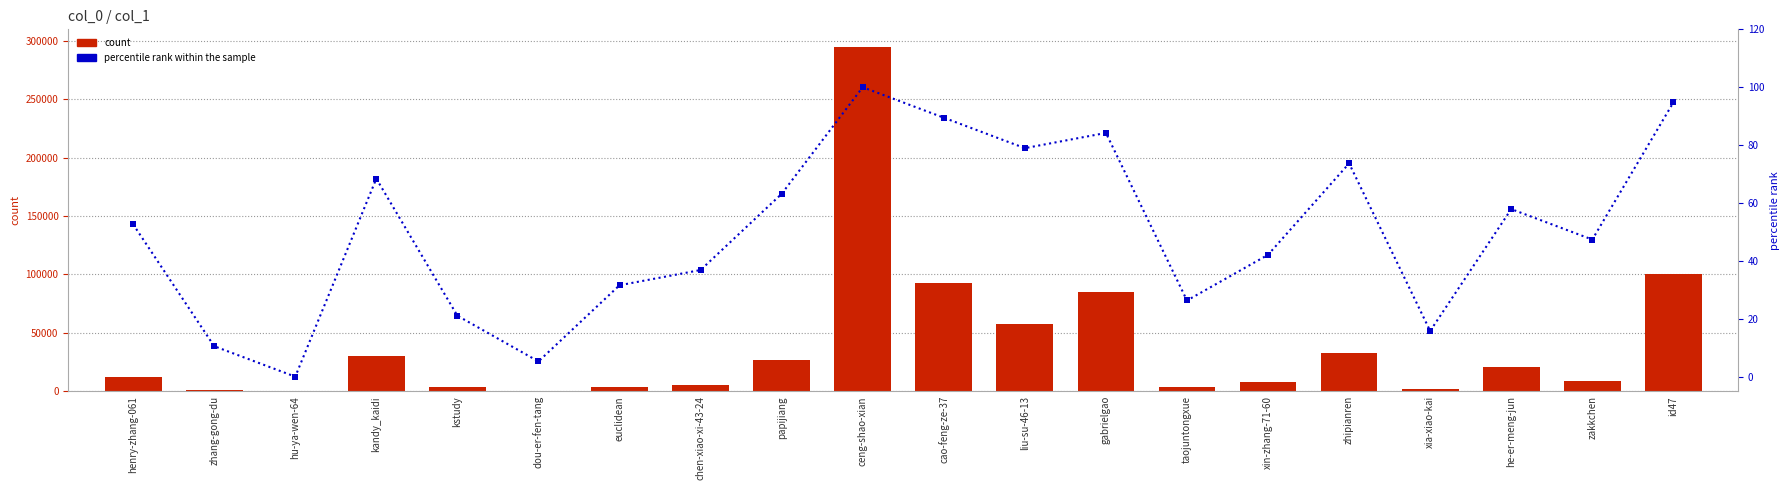

Which series has the largest Y range (max minus min)?

count